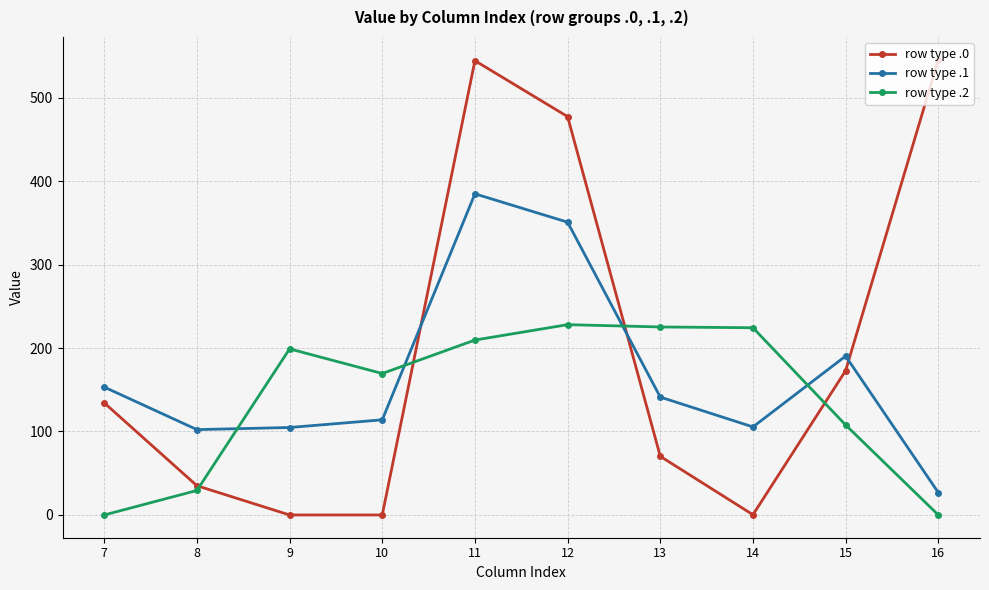

What is the average value of the row type .1 series?

167.4